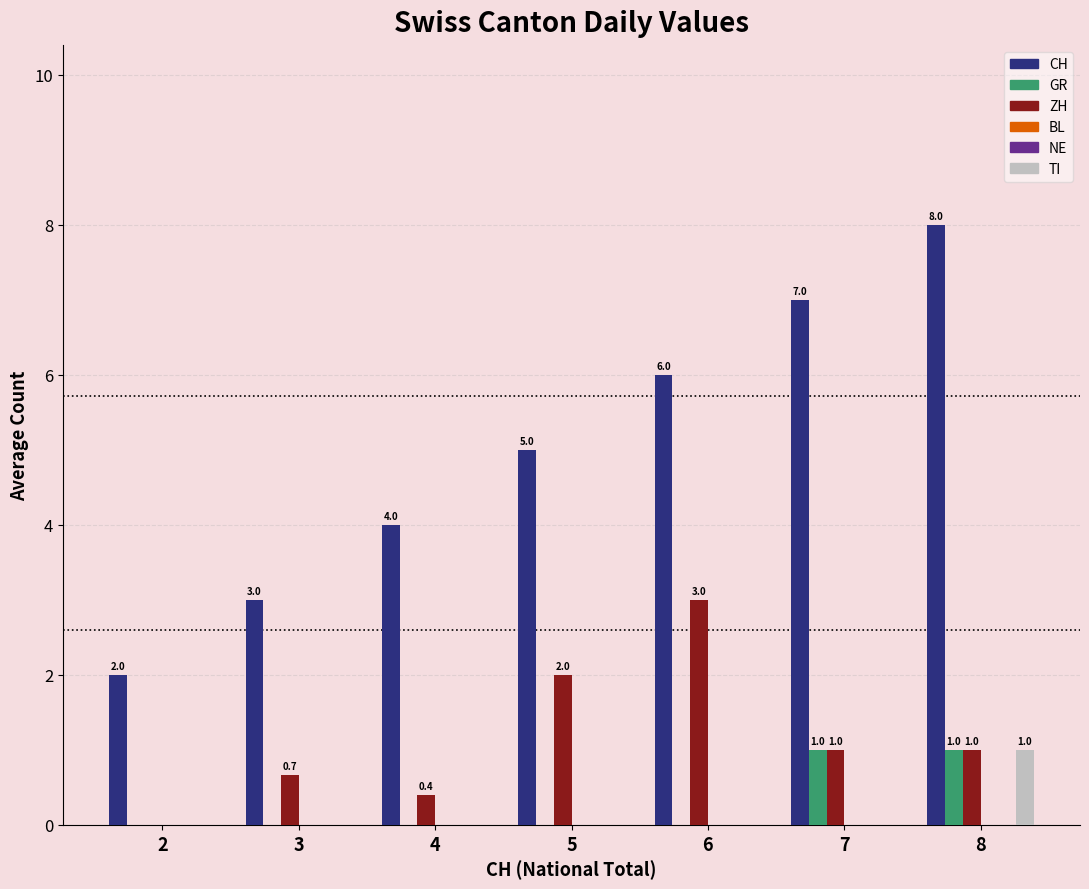

Which series has the widest spread of values?

CH